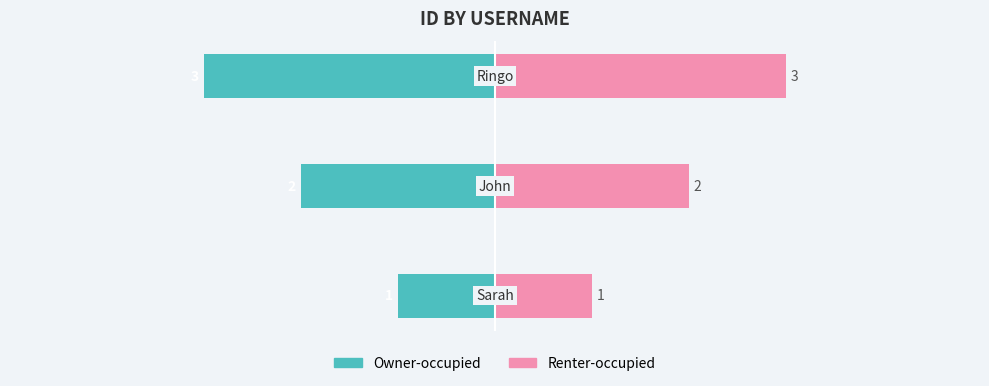

Reading left to right, what are all the values shown in this chart?

Owner-occupied: −6=-1	−4=-2	−2=-3
Renter-occupied: −6=1	−4=2	−2=3